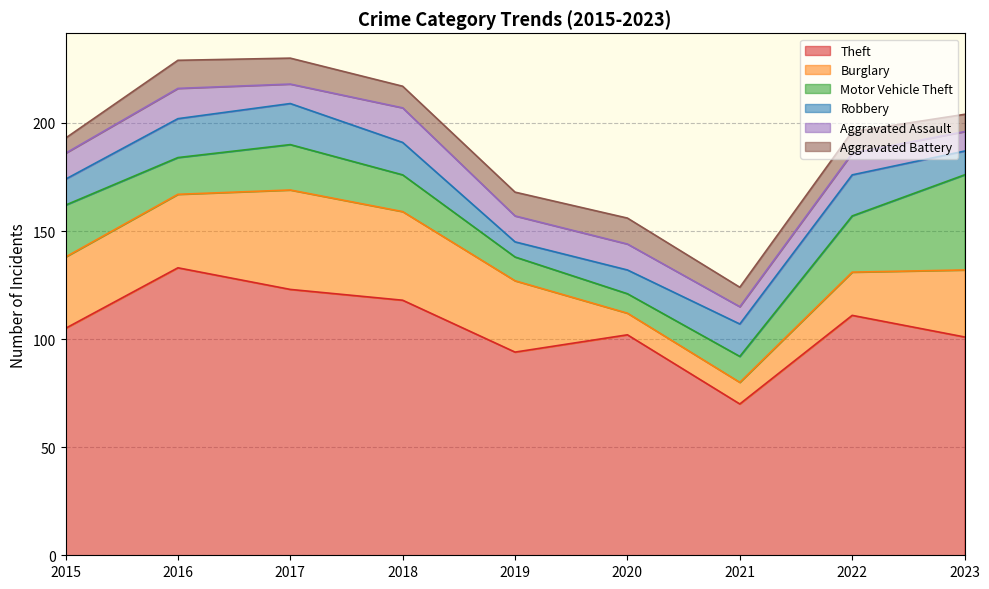

Reading left to right, transcribe all the data shown in this chart.

Theft: 105	133	123	118	94	102	70	111	101
Burglary: 33	34	46	41	33	10	10	20	31
Motor Vehicle Theft: 24	17	21	17	11	9	12	26	44
Robbery: 12	18	19	15	7	11	15	19	11
Aggravated Assault: 12	14	9	16	12	12	8	10	9
Aggravated Battery: 7	13	12	10	11	12	9	10	8